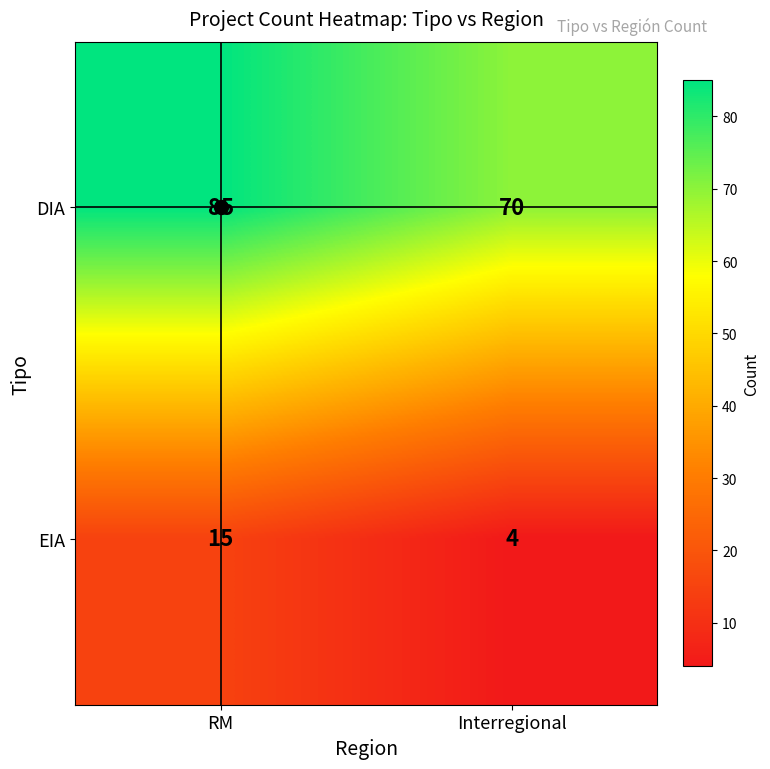

At which label is DIA closest to 77?

Interregional